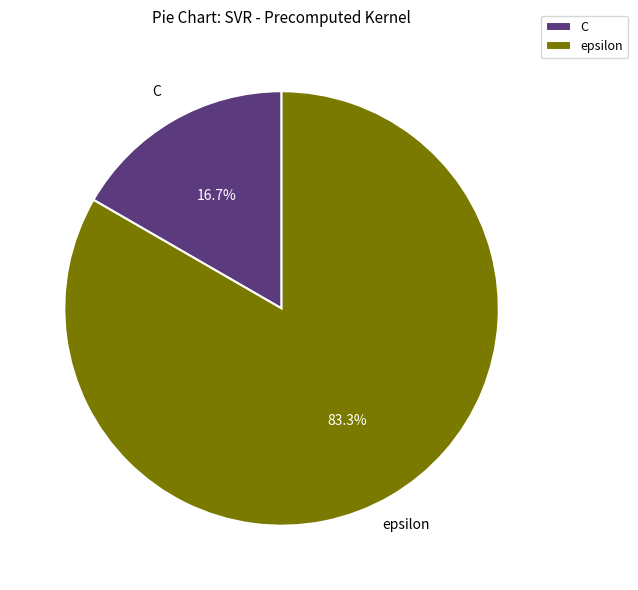

Which slice is the smallest?

C